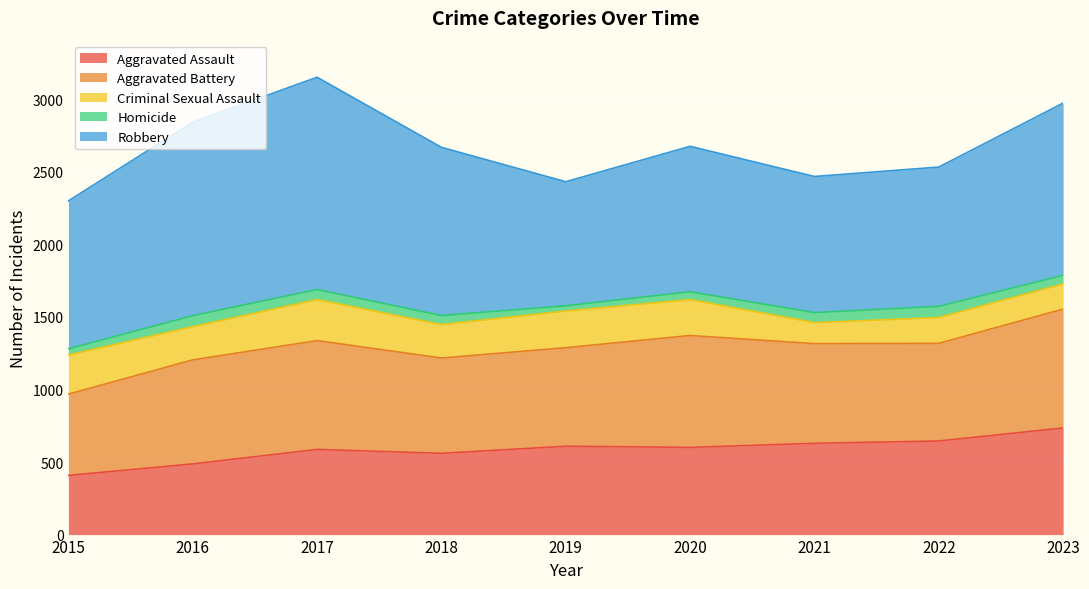

Which series changed the most between 2021 and 2023?

Robbery